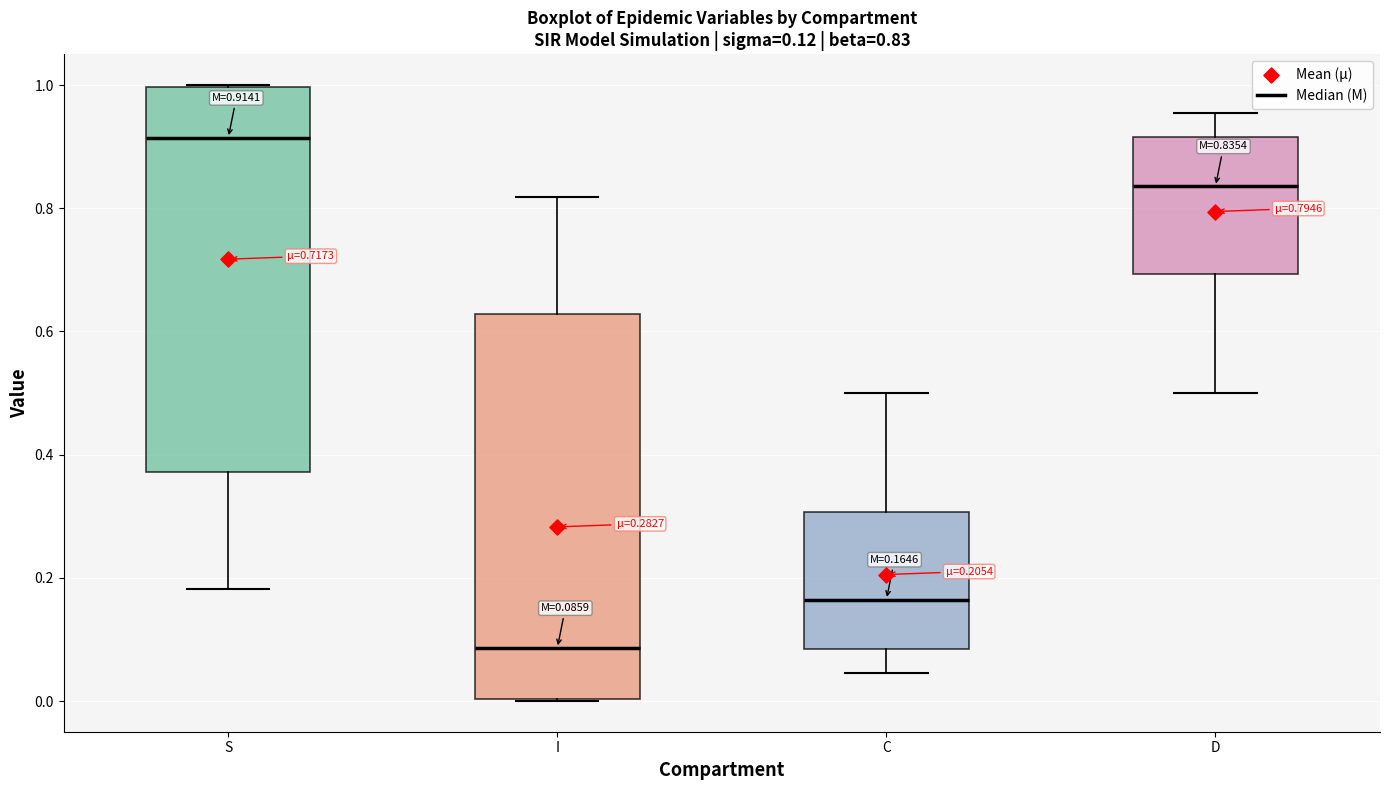

Which box's median line is the lowest?

I